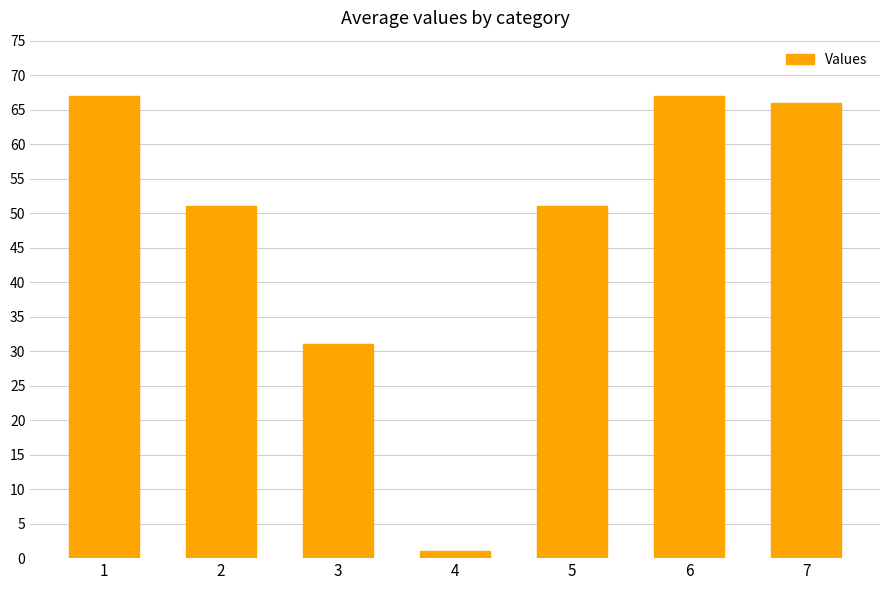

Reading left to right, what are all the values shown in this chart?

67	51	31	1	51	67	66